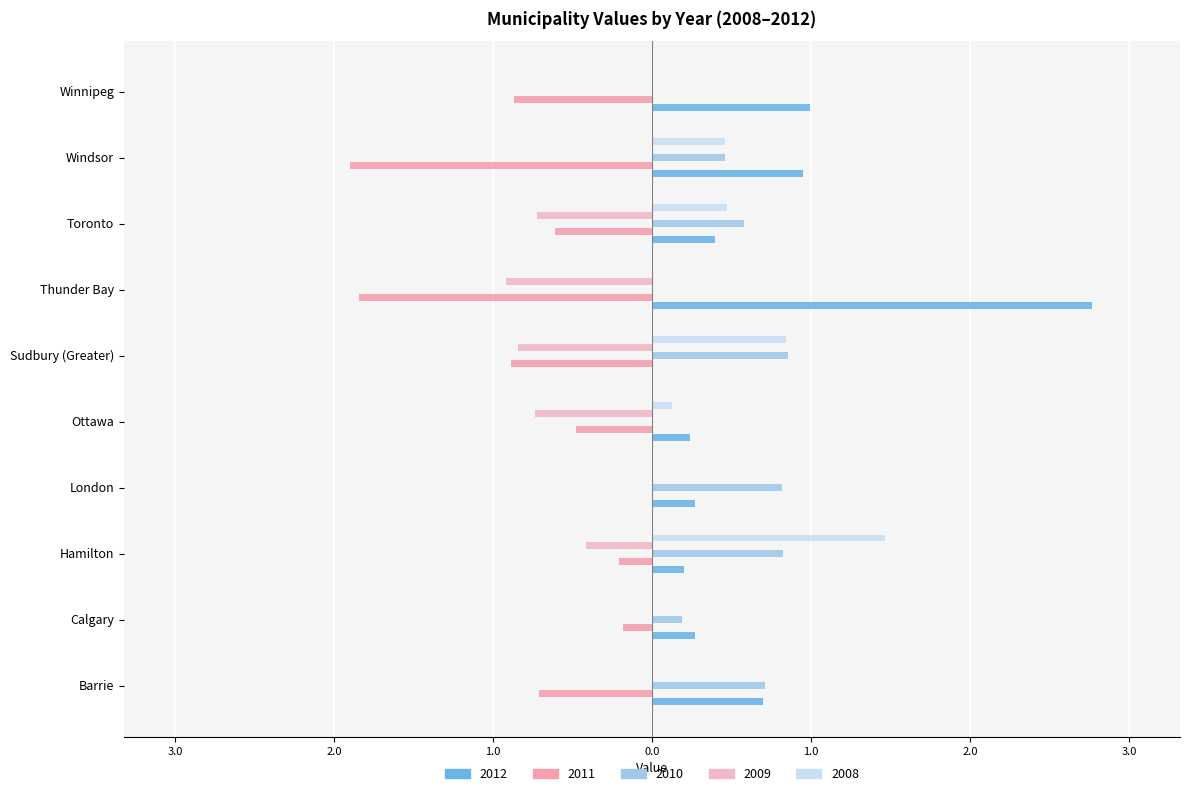

Reading left to right, extract all data points from this chart.

2012: Barrie=0.7	Calgary=0.3	Hamilton=0.2	London=0.3	Ottawa=0.2	Sudbury (Greater)=0.0	Thunder Bay=2.8	Toronto=0.4	Windsor=0.9	Winnipeg=1.0
2011: Barrie=-0.7	Calgary=-0.2	Hamilton=-0.2	London=0.0	Ottawa=-0.5	Sudbury (Greater)=-0.9	Thunder Bay=-1.8	Toronto=-0.6	Windsor=-1.9	Winnipeg=-0.9
2010: Barrie=0.7	Calgary=0.2	Hamilton=0.8	London=0.8	Ottawa=0.0	Sudbury (Greater)=0.9	Thunder Bay=0.0	Toronto=0.6	Windsor=0.5	Winnipeg=0.0
2009: Barrie=0.0	Calgary=0.0	Hamilton=-0.4	London=0.0	Ottawa=-0.7	Sudbury (Greater)=-0.8	Thunder Bay=-0.9	Toronto=-0.7	Windsor=0.0	Winnipeg=0.0
2008: Barrie=0.0	Calgary=0.0	Hamilton=1.5	London=0.0	Ottawa=0.1	Sudbury (Greater)=0.8	Thunder Bay=0.0	Toronto=0.5	Windsor=0.5	Winnipeg=0.0